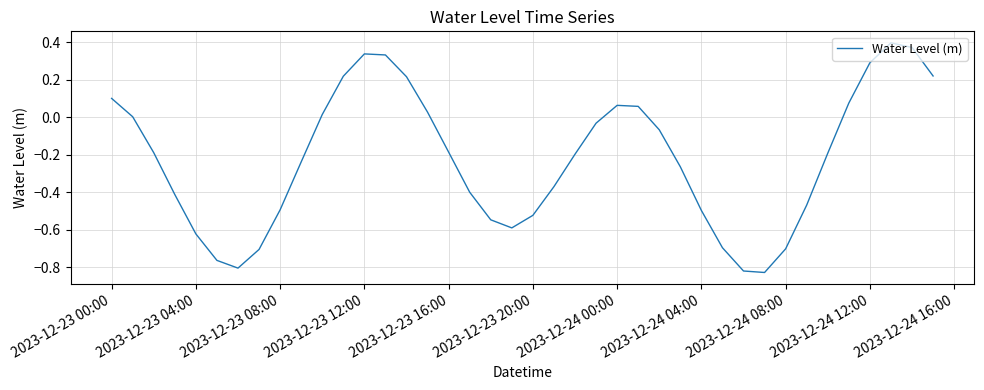

What is the difference between the maximum and minimum values?

1.2